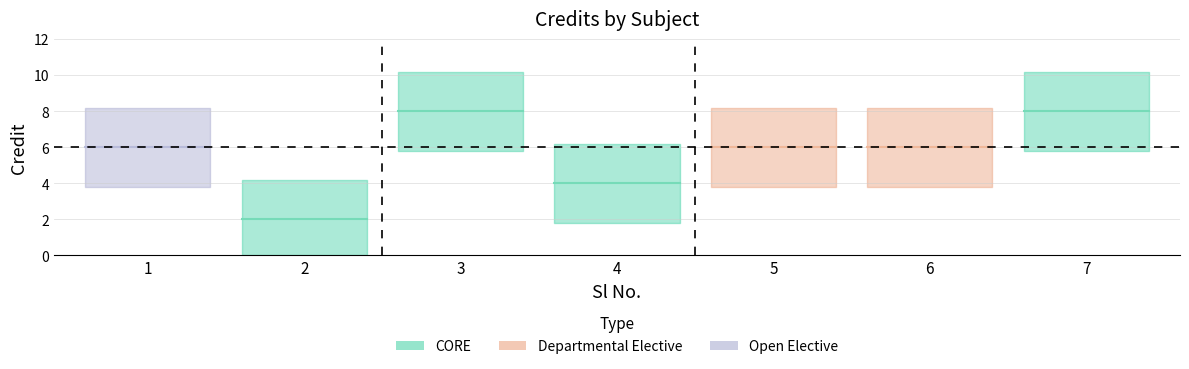

Reading left to right, what are all the values shown in this chart?

1=6	2=2	3=8	4=4	5=6	6=6	7=8